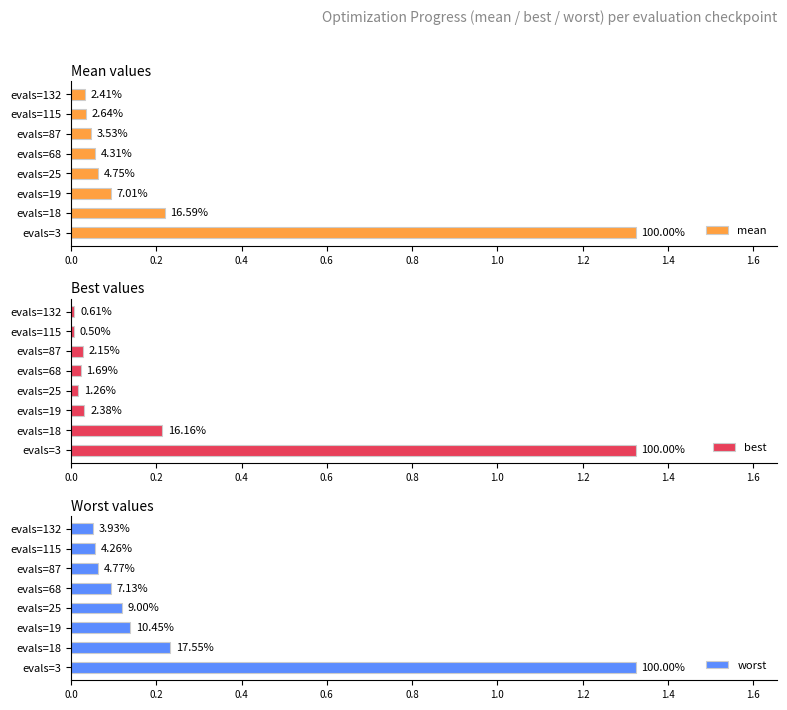

Is it true that worst equals 0.0 at evals=115?

False